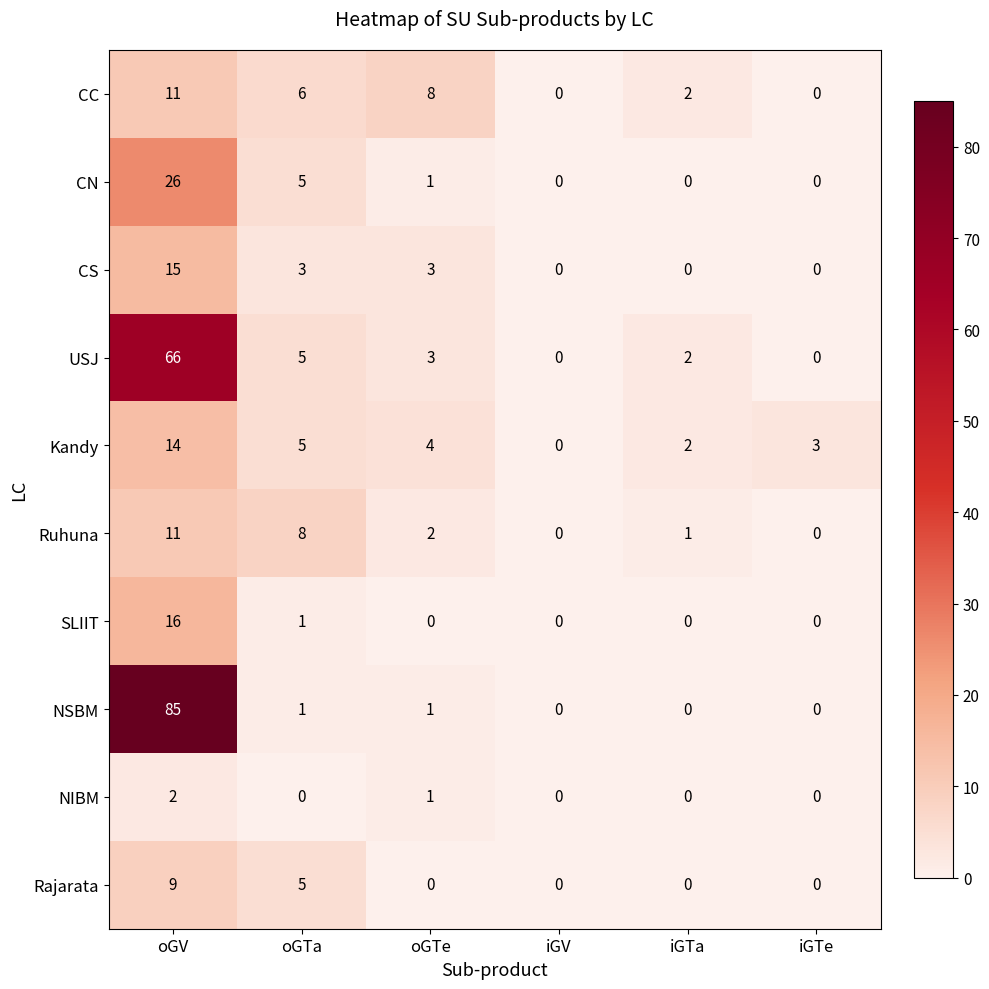

How many data points does each series have?

6